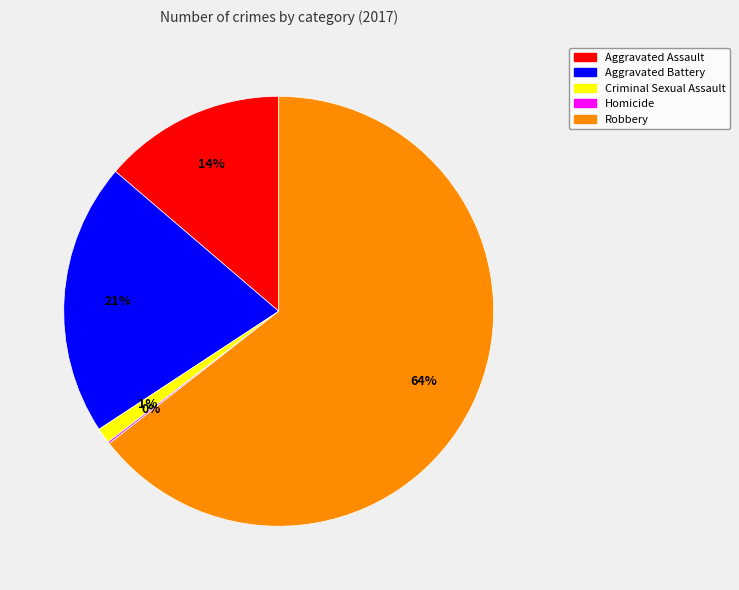

To the nearest percent, what portion does Criminal Sexual Assault represent?

1%